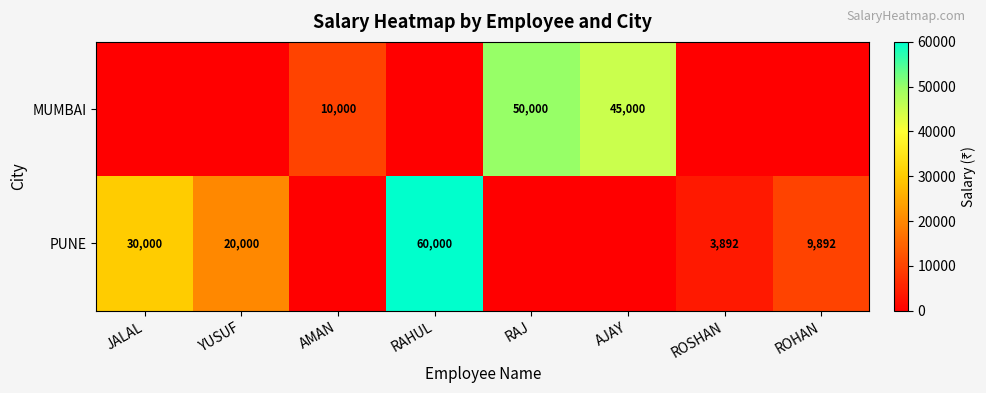

The MUMBAI series shows 25519 at AJAY. True or false?

False